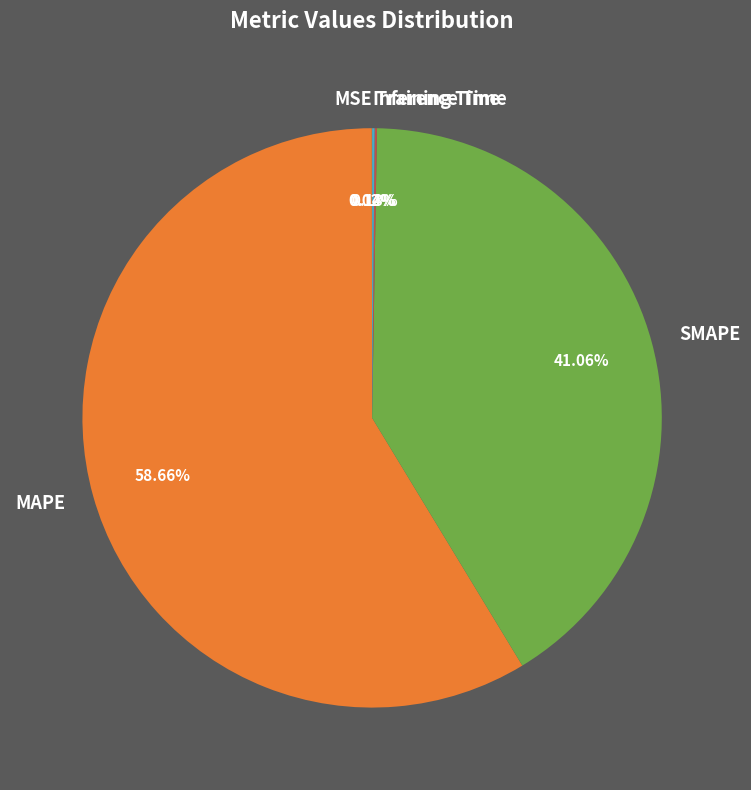

Which category has the biggest portion of the pie?

MAPE